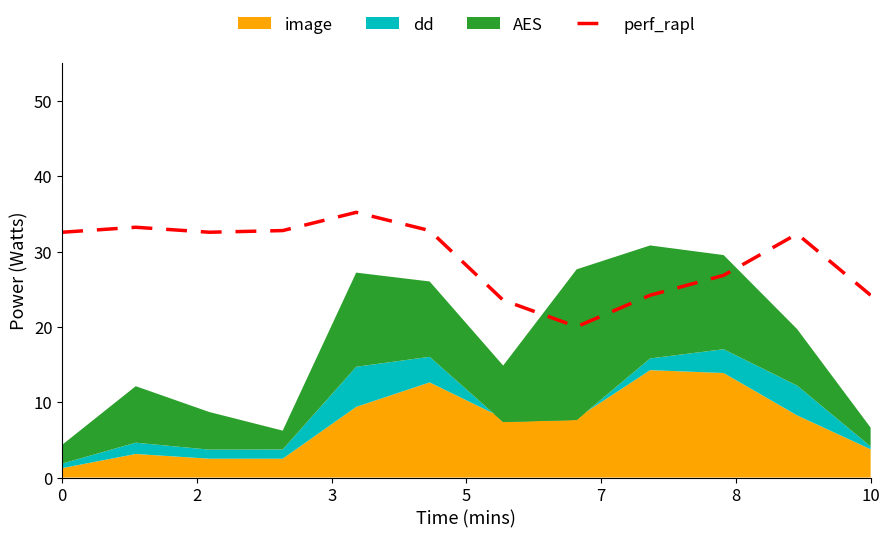

What is the minimum value for perf_rapl?

20.0